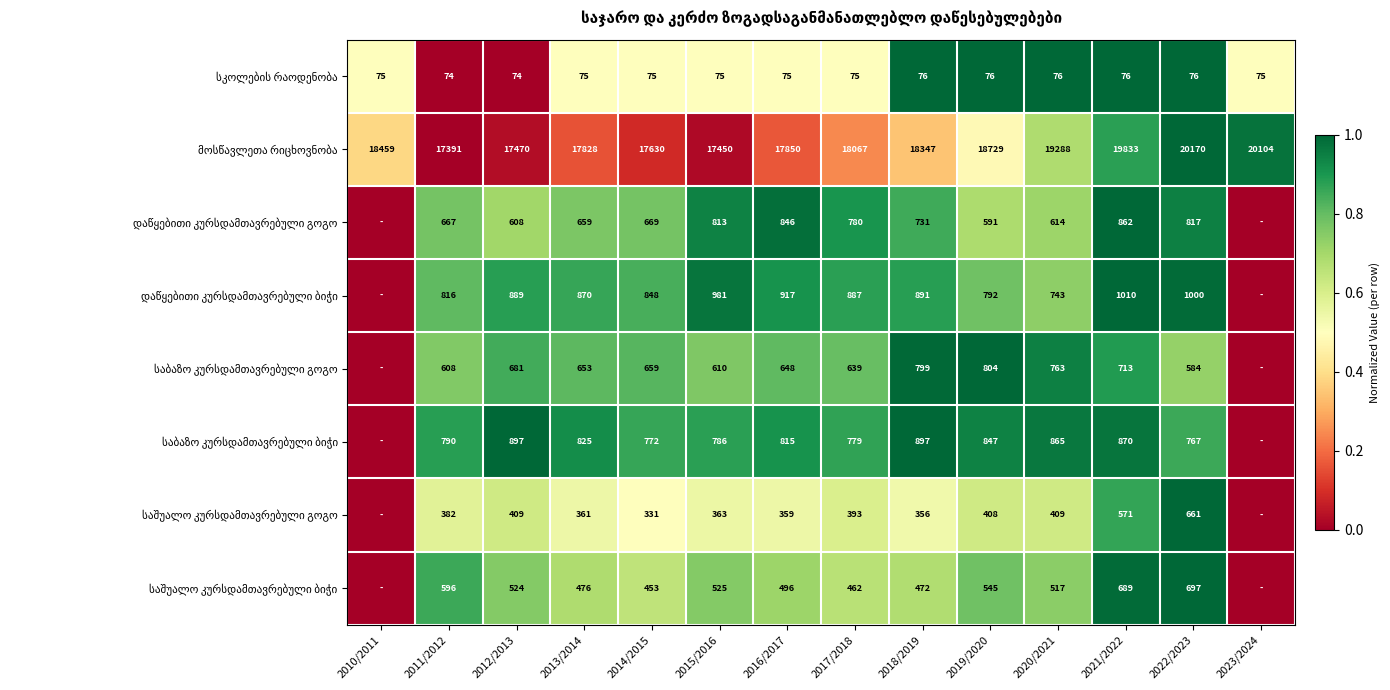

What is the total value across all series at 2016/2017?

22006